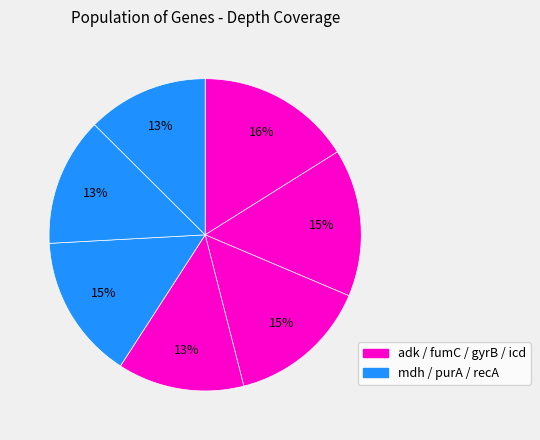

How many segments does this pie chart have?

7